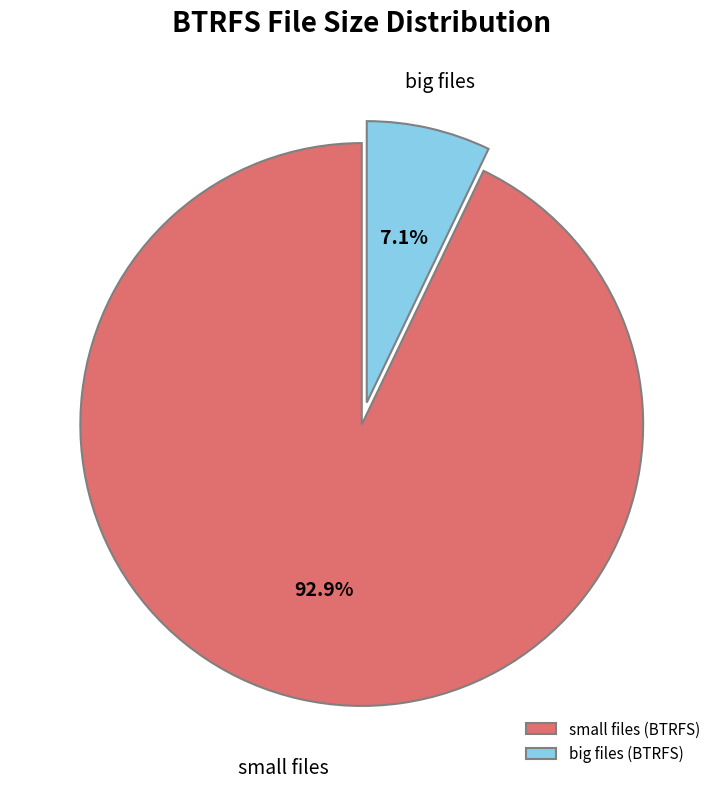

Does big files account for over 50% of the chart?

No